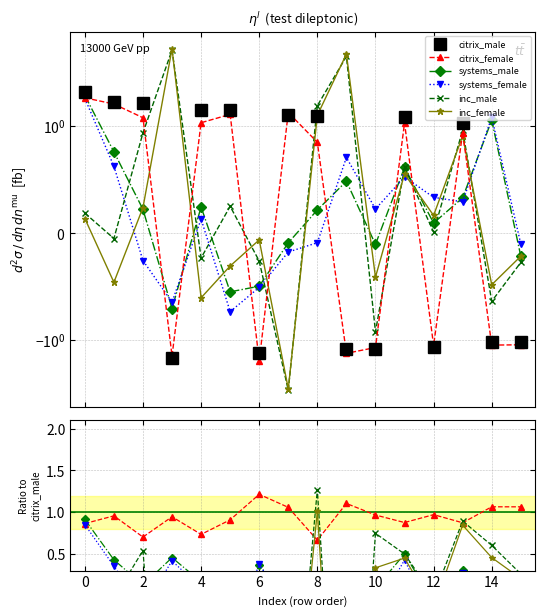

After their last crossing, which series has the higher values: systems_male or citrix_male?

systems_male